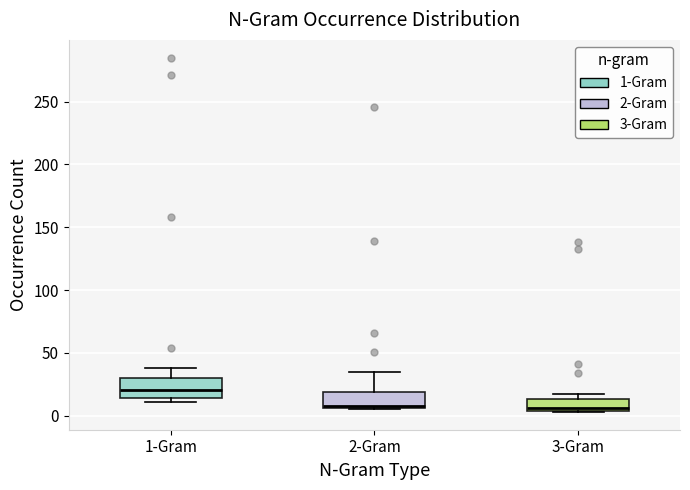

Where is the upper edge of the box for 3-Gram on the y-axis? The values are not printed on the chart, so give them approximately, as read against the axis.

15